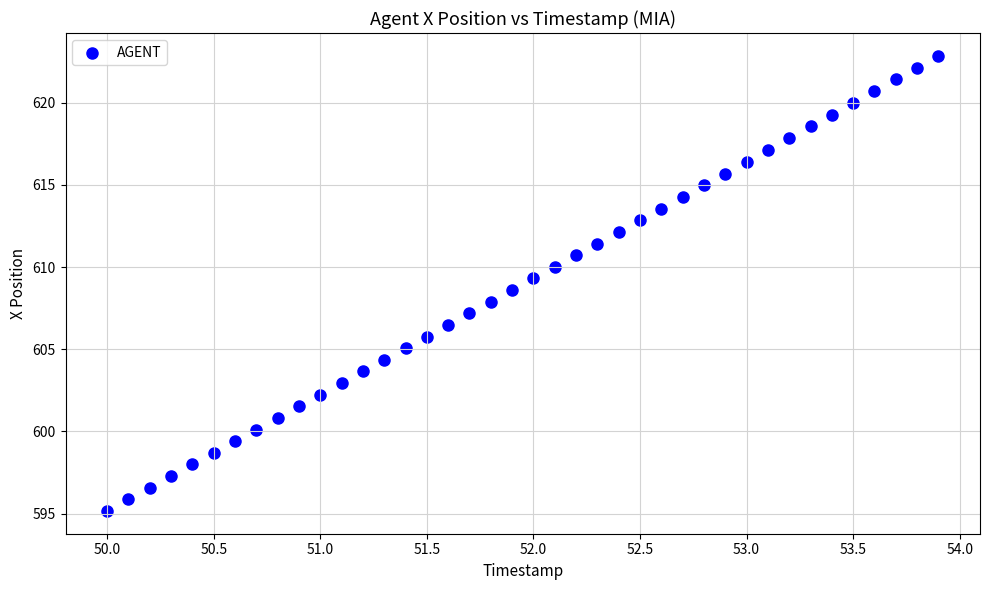

What is the range of X values (max minus min)?

3.9